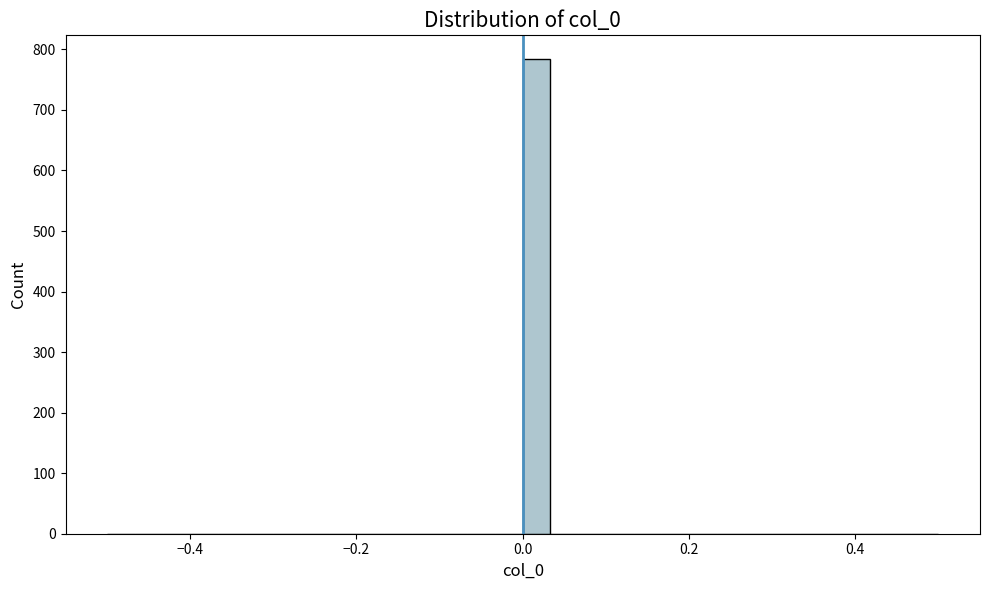

Read against the x-axis, roughly where is the centre of the tallest bar?

0.02